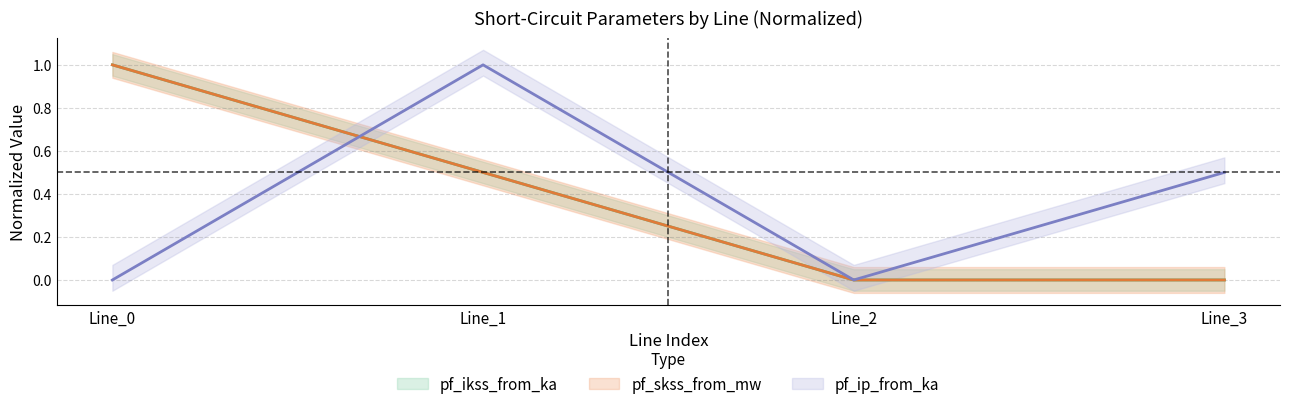

True or false: pf_ikss_to_ka and pf_ikss_from_ka cross at least once.

False